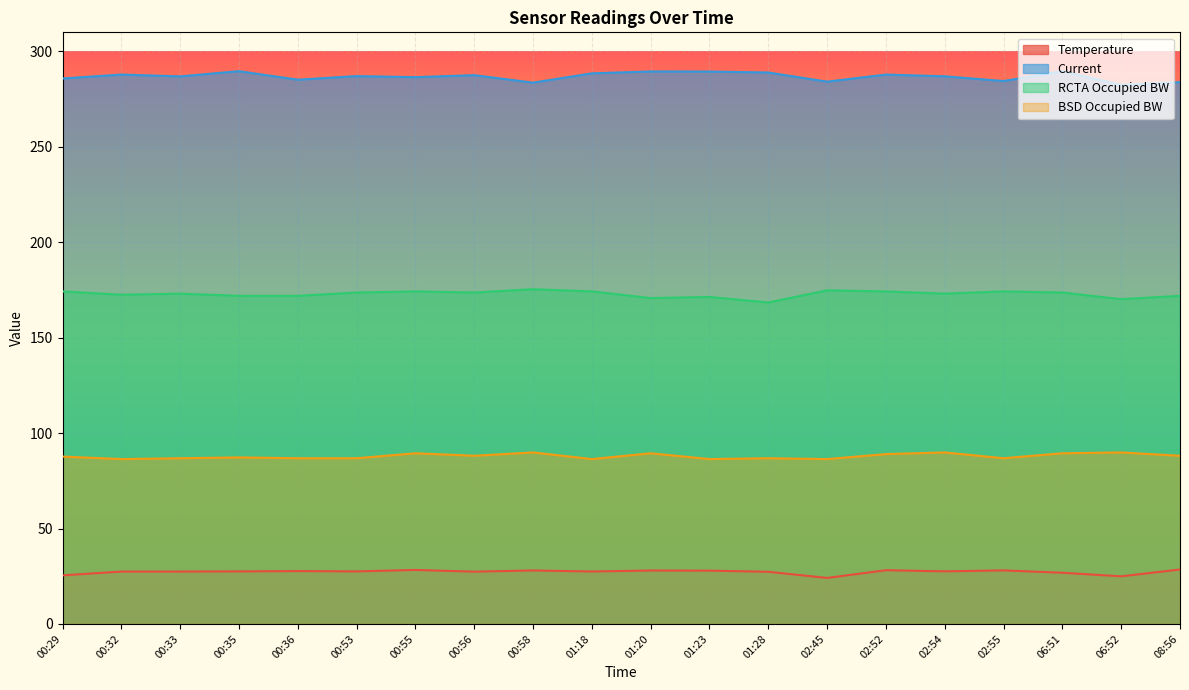

At which label does Current reach its minimum?

06:52